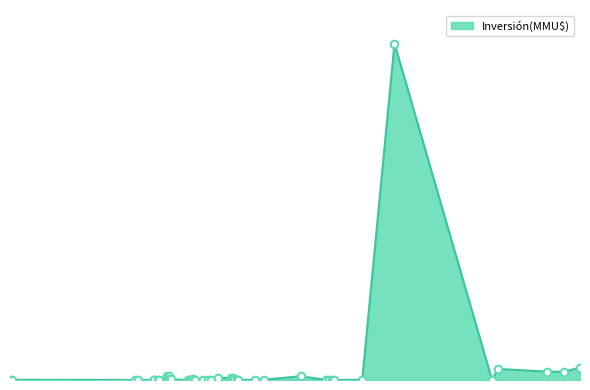

Which has a higher value, 27/03/2012 or 31/08/2007?

27/03/2012